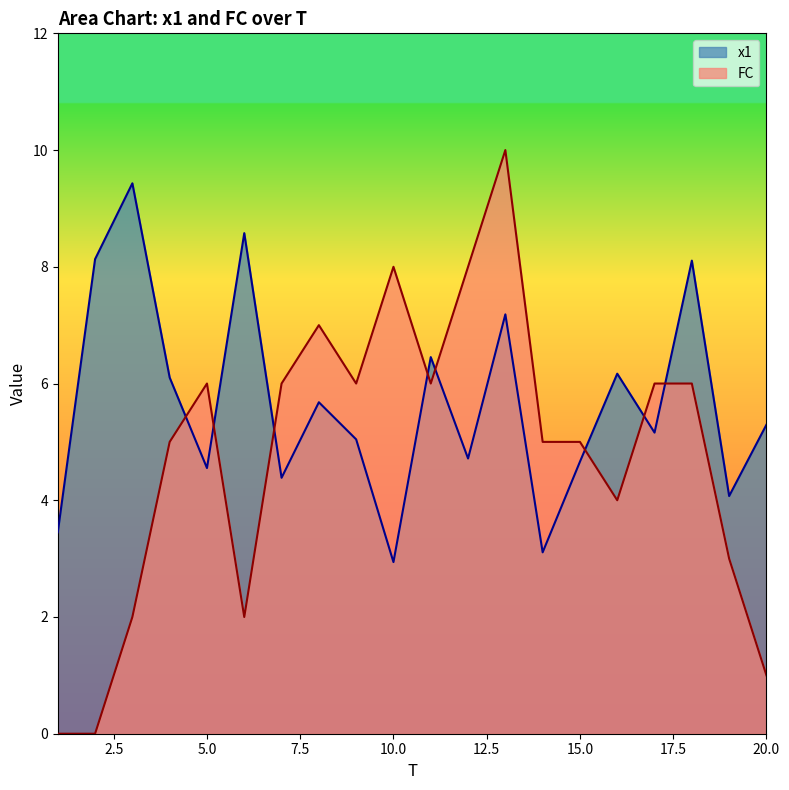

How many values in the x1 series exceed 5?

12